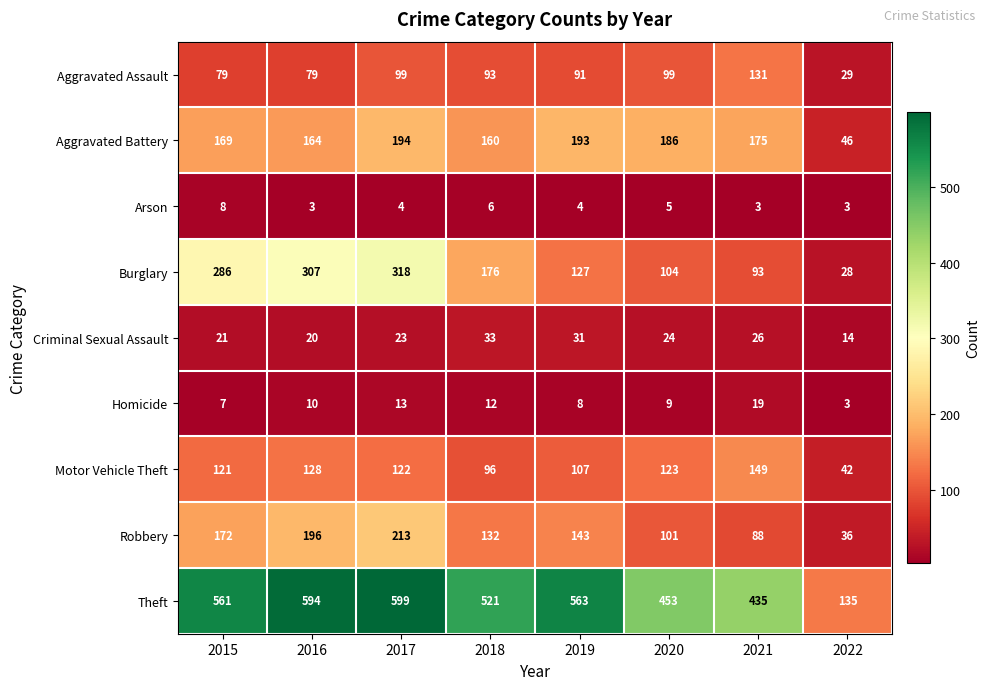

Rank the categories by Motor Vehicle Theft value from lowest to highest.

2022, 2018, 2019, 2015, 2017, 2020, 2016, 2021